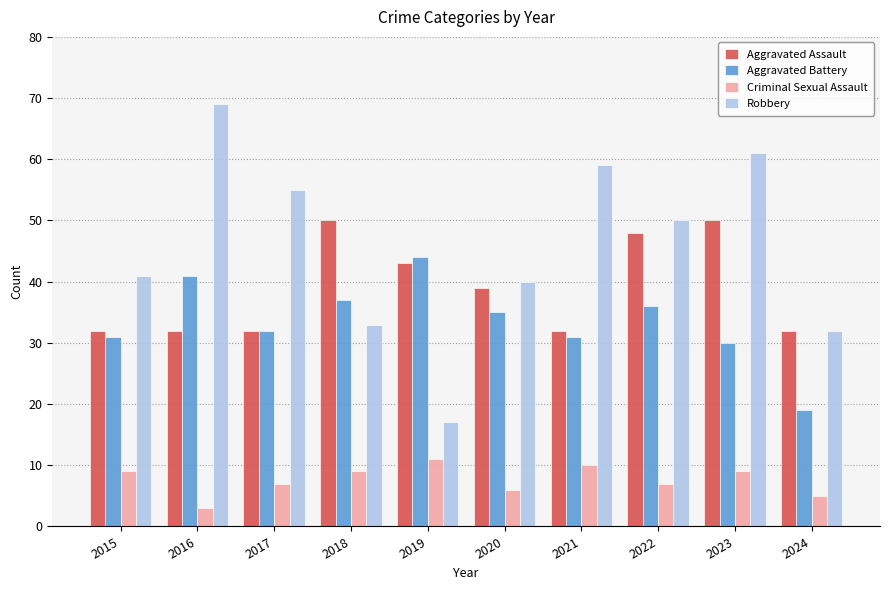

Is the value of Aggravated Assault at 2021 greater than the value of Criminal Sexual Assault at 2020?

Yes